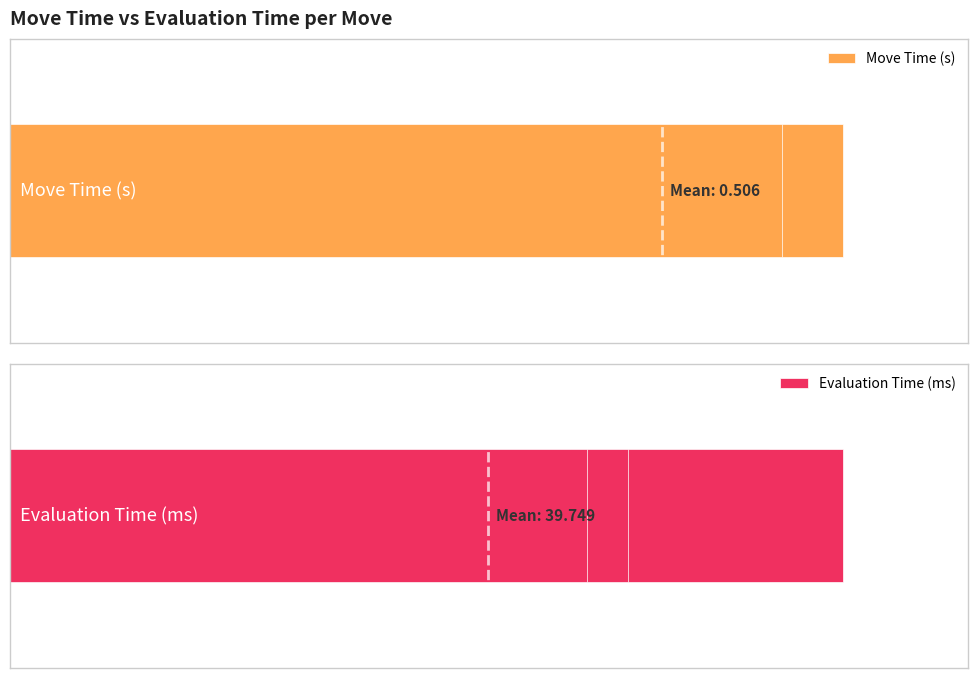

List the series in order of their overall mean, highest first.

Evaluation Time (ms), Move Time (s)